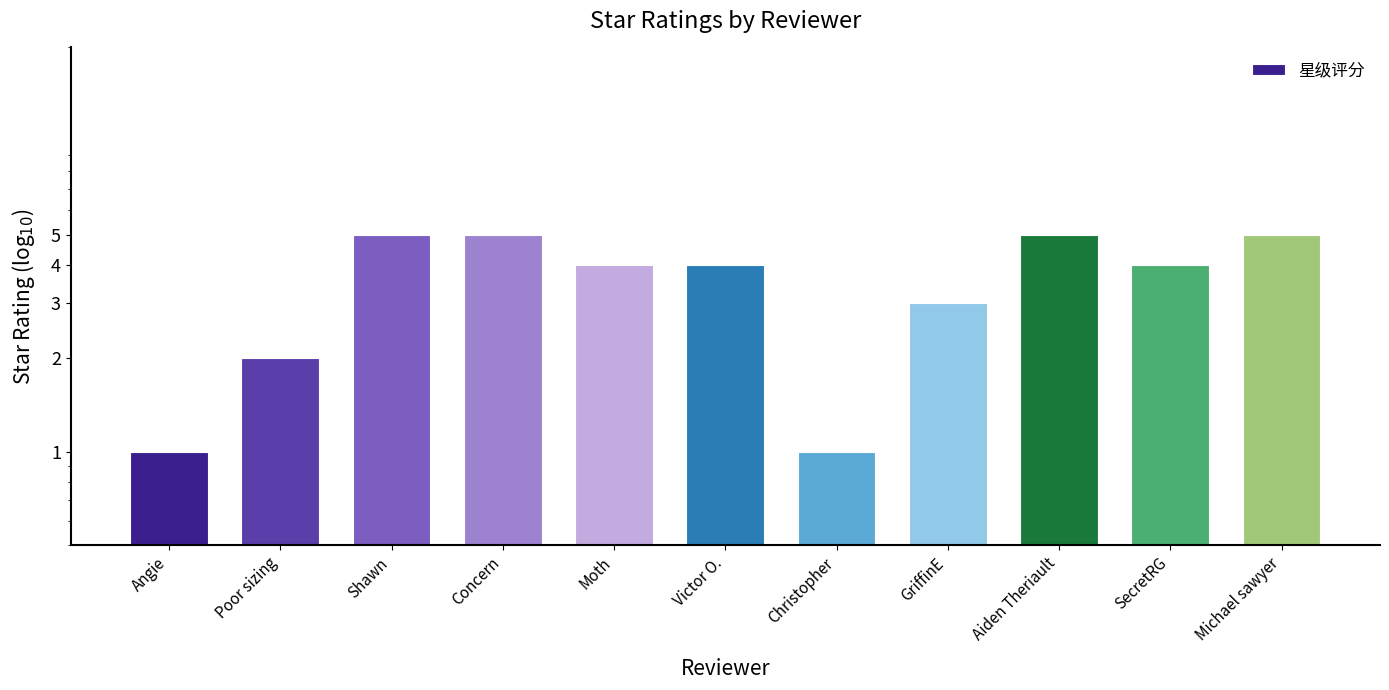

Rank the categories by value from lowest to highest.

Angie, Christopher, Poor sizing, GriffinE, Moth, Victor O., SecretRG, Shawn, Concern, Aiden Theriault, Michael sawyer